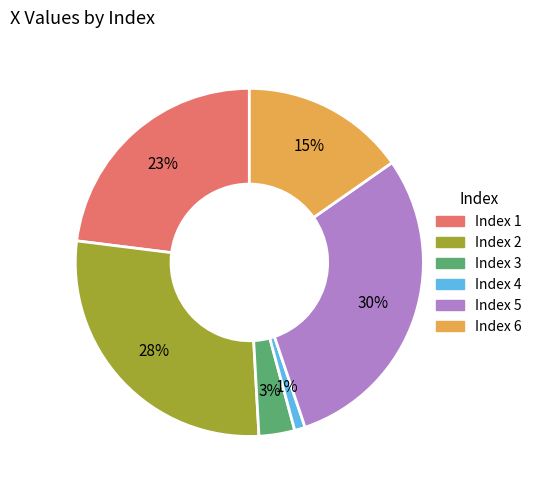

Does any single category account for the majority?

No